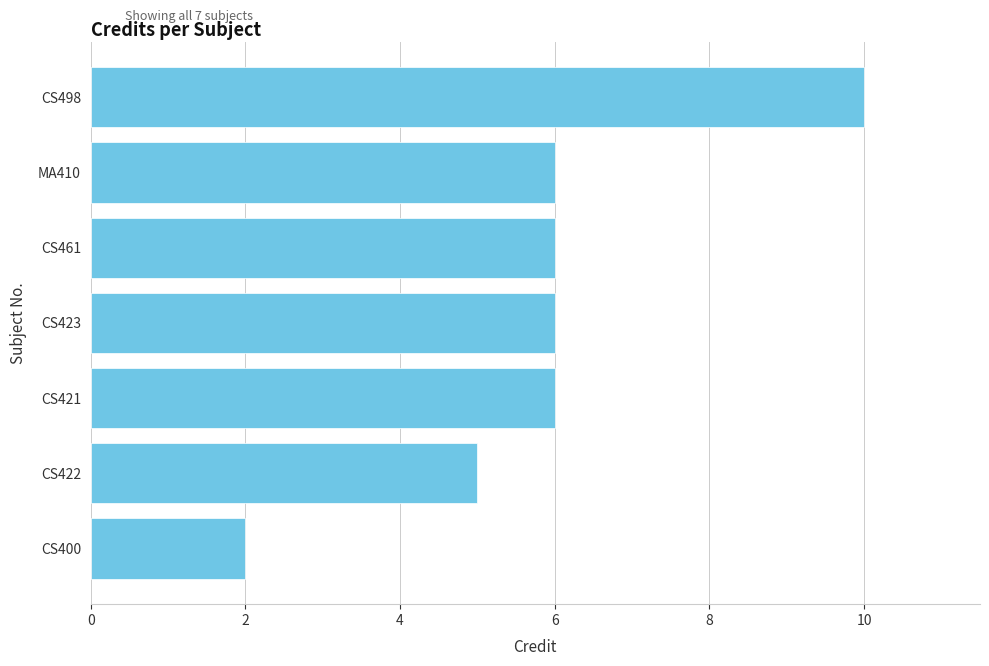

Which category has the highest value across all series?

CS498